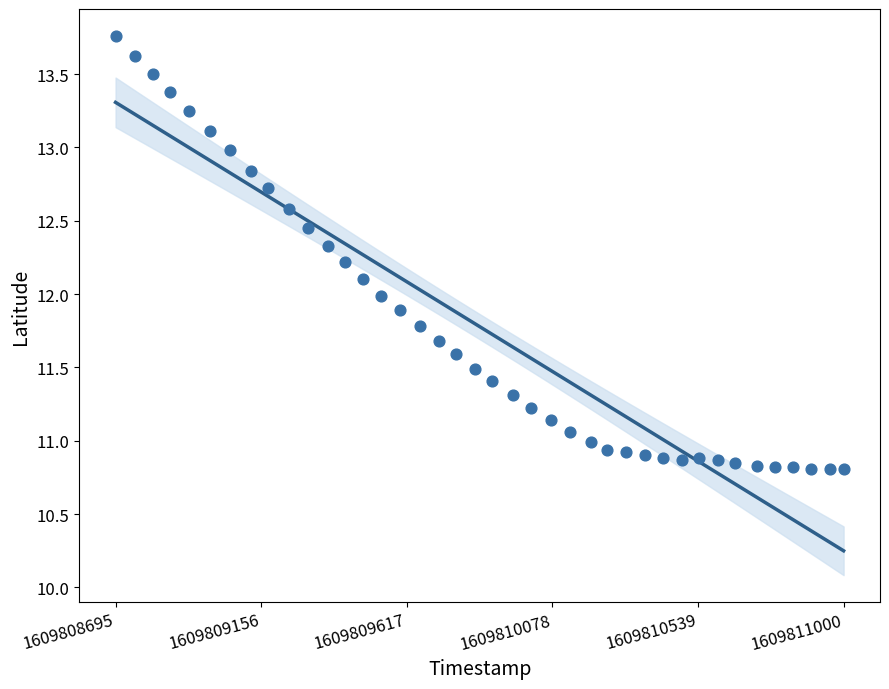

What is the range of X values (max minus min)?

2305.0